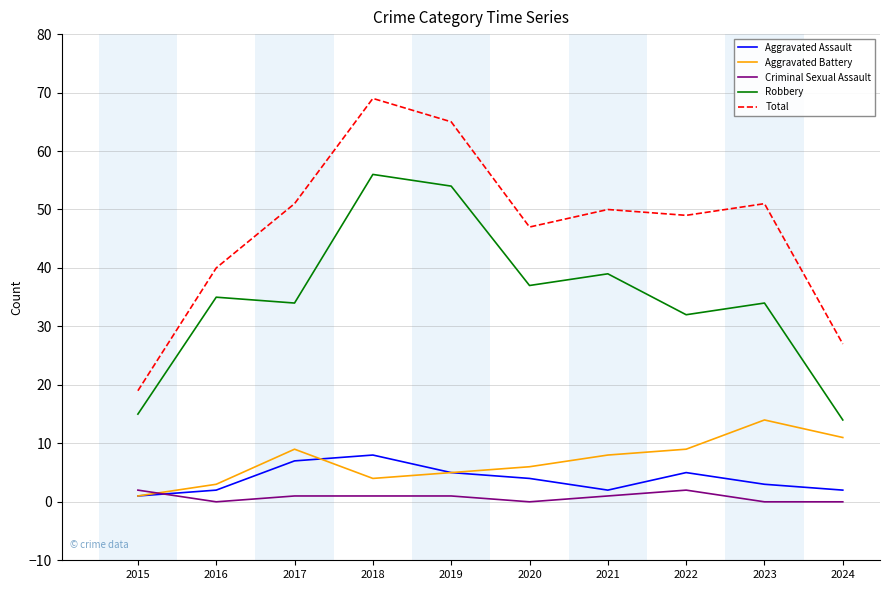

True or false: Aggravated Battery and Total cross at least once.

False